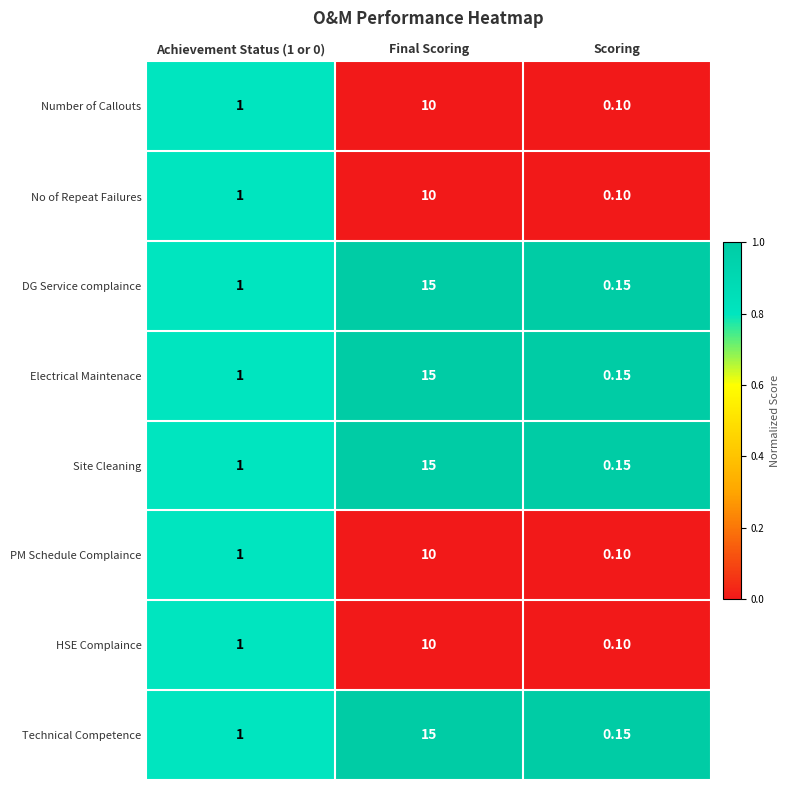

Which category has the highest value in the DG Service complaince series?

Final Scoring